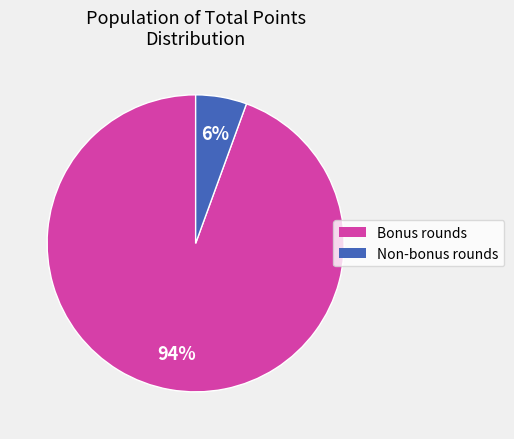

How many segments does this pie chart have?

2